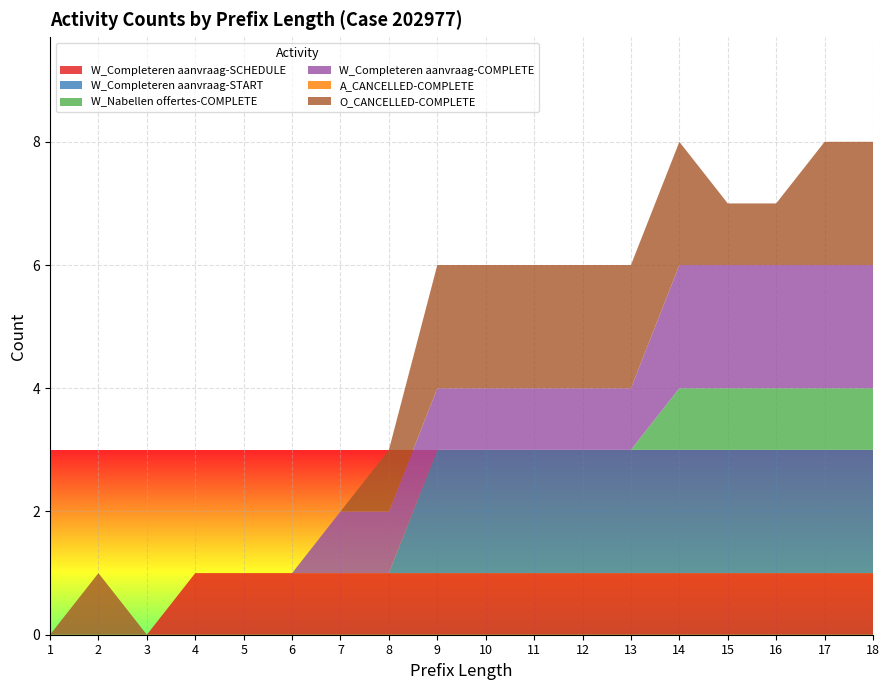

Reading right to left, what are all the values shown in this chart?

W_Completeren aanvraag-SCHEDULE: 18=1	17=1	16=1	15=1	14=1	13=1	12=1	11=1	10=1	9=1	8=1	7=1	6=1	5=1	4=1	3=0	2=0	1=0
W_Completeren aanvraag-START: 18=2	17=2	16=2	15=2	14=2	13=2	12=2	11=2	10=2	9=2	8=0	7=0	6=0	5=0	4=0	3=0	2=0	1=0
W_Nabellen offertes-COMPLETE: 18=1	17=1	16=1	15=1	14=1	13=0	12=0	11=0	10=0	9=0	8=0	7=0	6=0	5=0	4=0	3=0	2=0	1=0
W_Completeren aanvraag-COMPLETE: 18=2	17=2	16=2	15=2	14=2	13=1	12=1	11=1	10=1	9=1	8=1	7=1	6=0	5=0	4=0	3=0	2=0	1=0
A_CANCELLED-COMPLETE: 18=0	17=0	16=0	15=0	14=0	13=0	12=0	11=0	10=0	9=0	8=0	7=0	6=0	5=0	4=0	3=0	2=0	1=0
O_CANCELLED-COMPLETE: 18=2	17=2	16=1	15=1	14=2	13=2	12=2	11=2	10=2	9=2	8=1	7=0	6=0	5=0	4=0	3=0	2=1	1=0